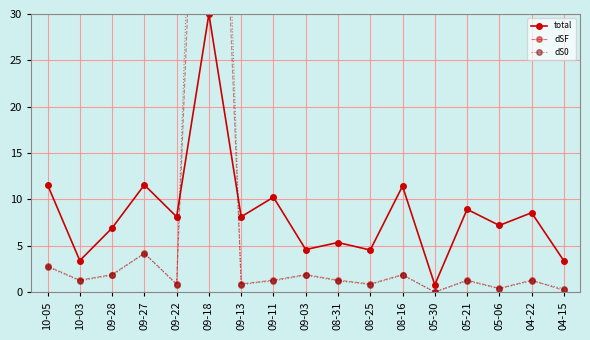

Reading left to right, transcribe all the data shown in this chart.

total: 11.6	3.4	6.9	11.6	8.1	30.0	8.1	10.2	4.6	5.4	4.6	11.4	0.8	8.9	7.2	8.6	3.4
dSF: 2.8	1.3	1.9	4.2	0.9	87.1	0.9	1.3	1.9	1.3	0.9	1.9	0.0	1.3	0.4	1.3	0.2
dS0: 2.7	1.2	1.8	4.2	0.8	103.7	0.8	1.2	1.8	1.2	0.8	1.8	0.0	1.2	0.4	1.2	0.4